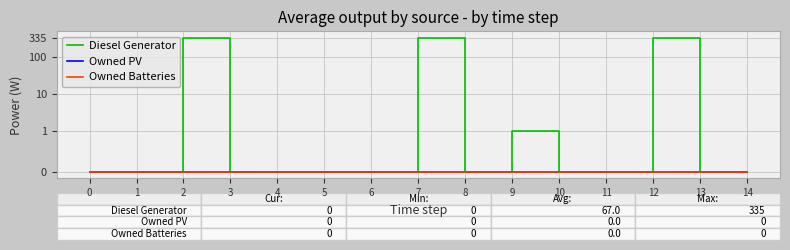

At which category is the sum across all series the highest?

2